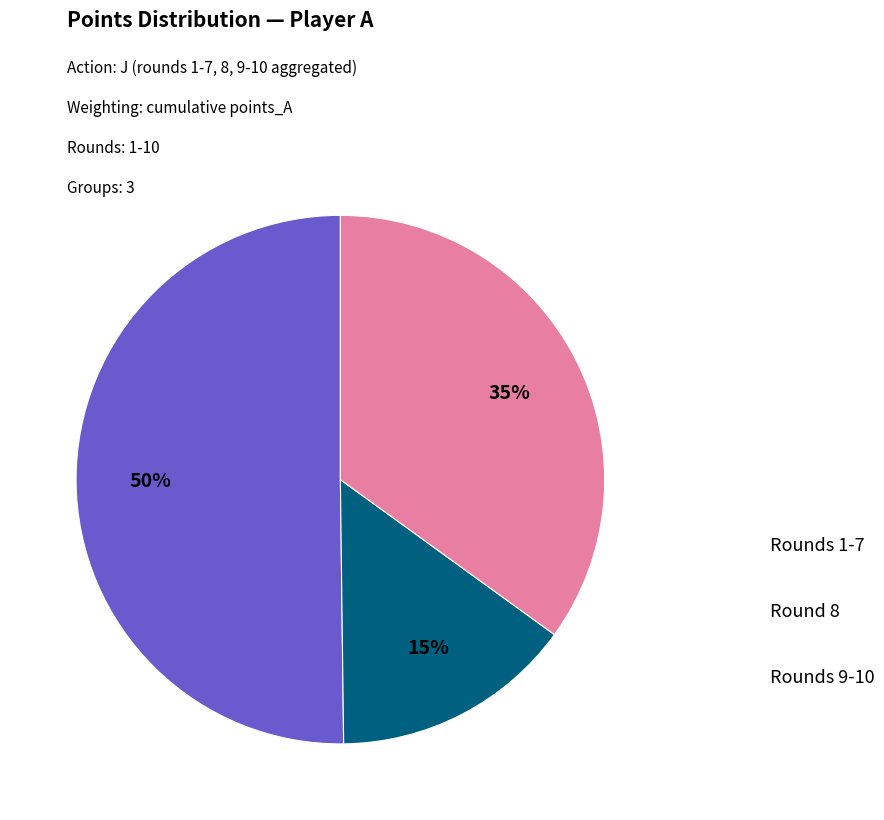

To the nearest percent, what is the difference between the largest and smallest slice percentages?

35%